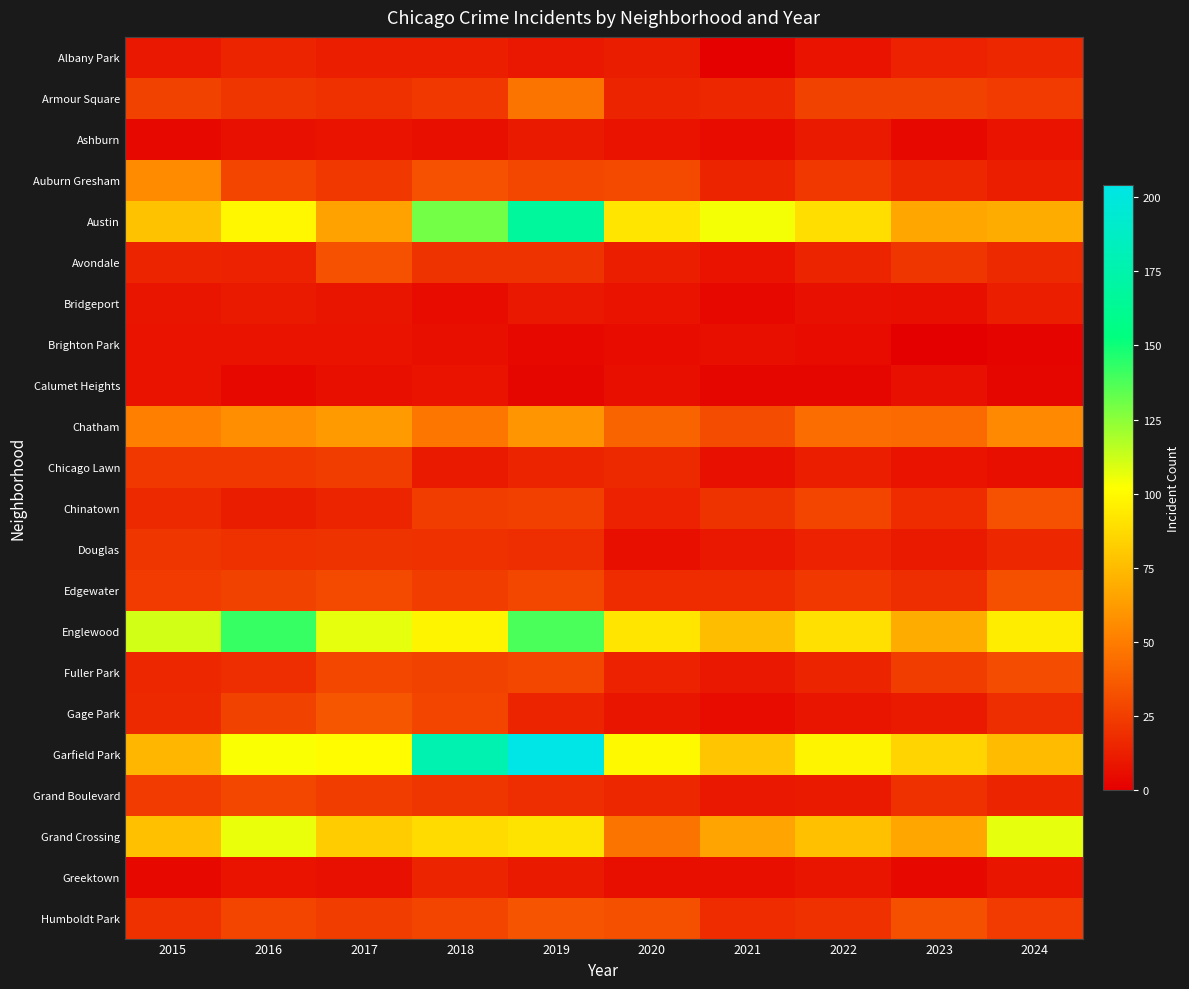

Which has a higher value, 2021 or 2017?

2017